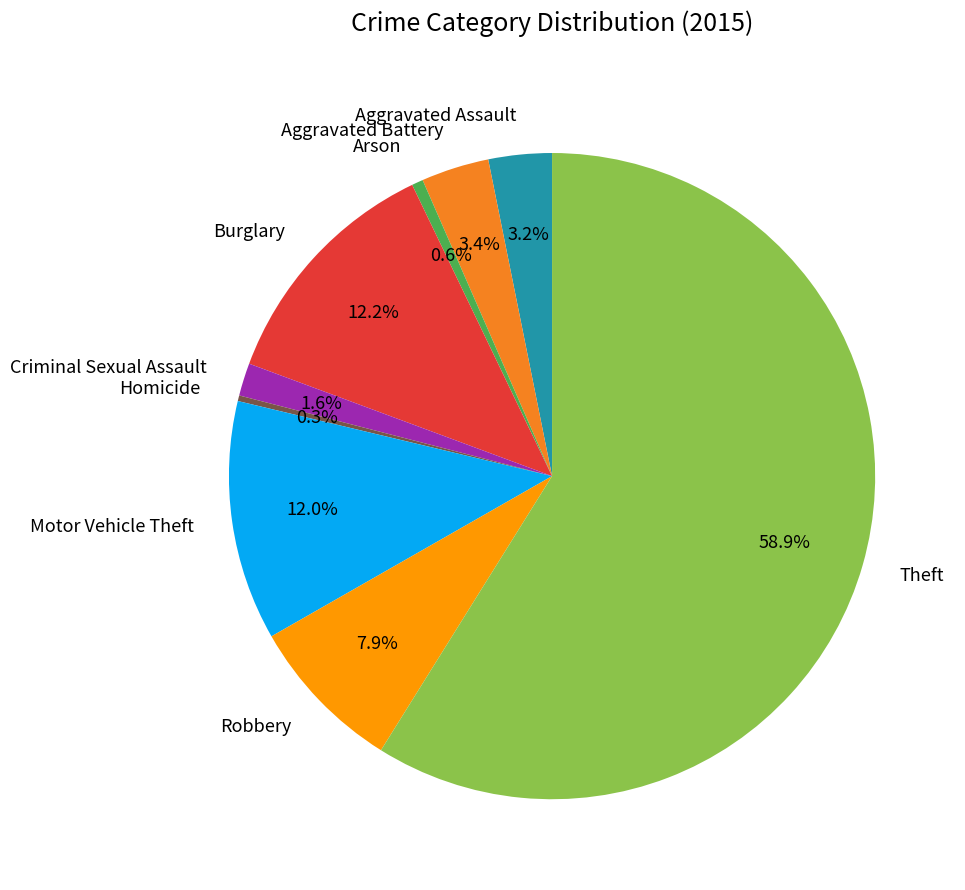

To the nearest percent, what percentage of the pie is Arson?

1%